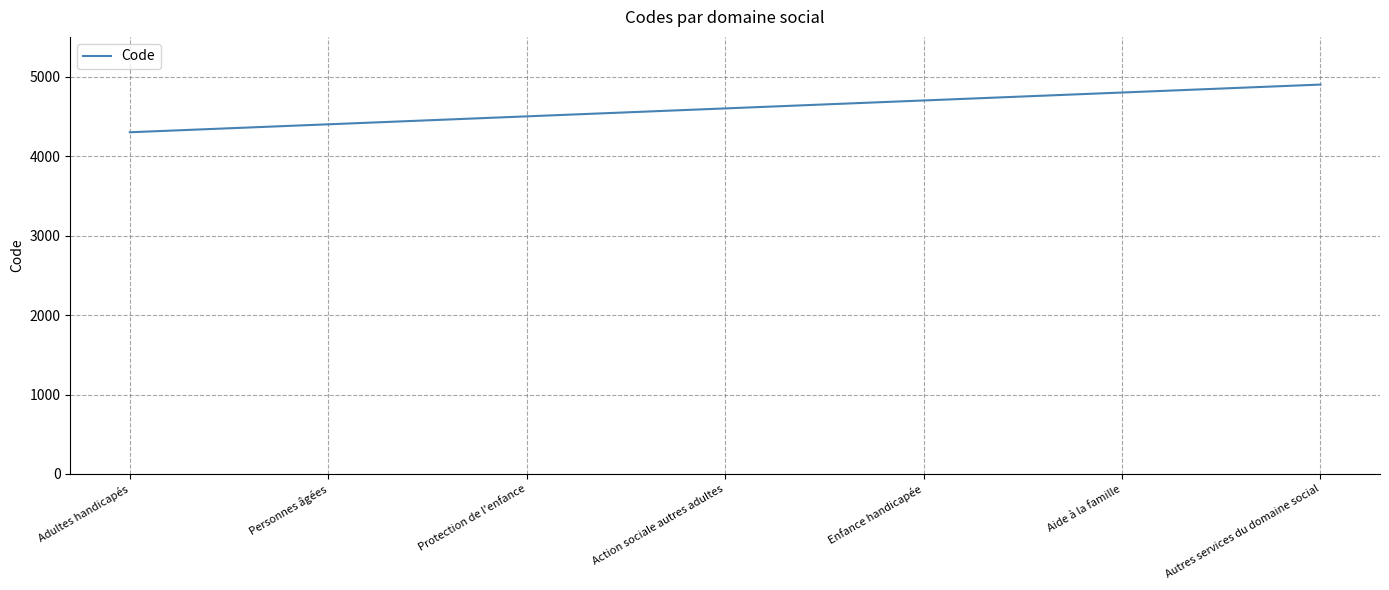

The value at Action sociale autres adultes is 4600. True or false?

True